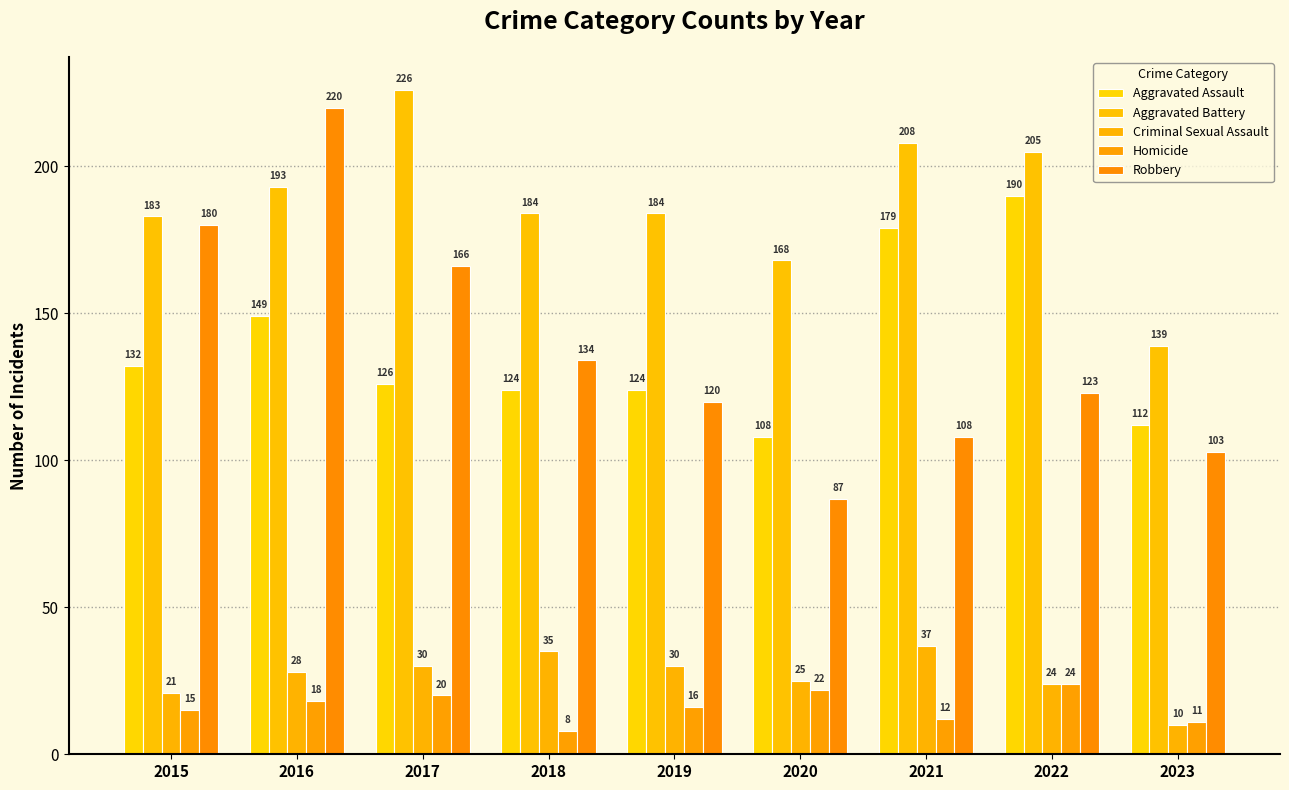

Are the bars horizontal?

No